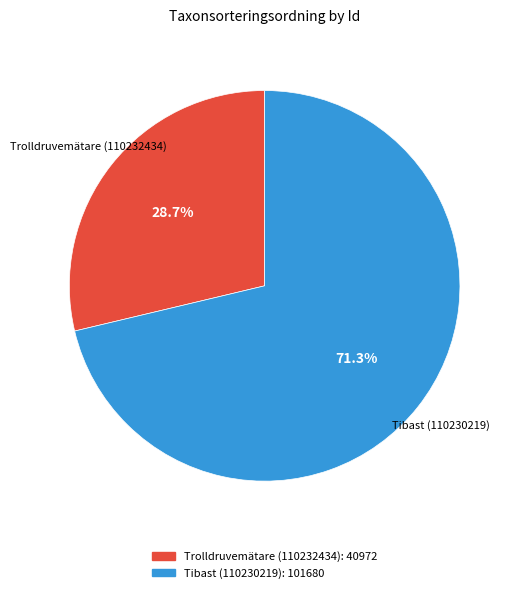

Is it true that Trolldruvemätare (110232434) is 29% of the pie?

True